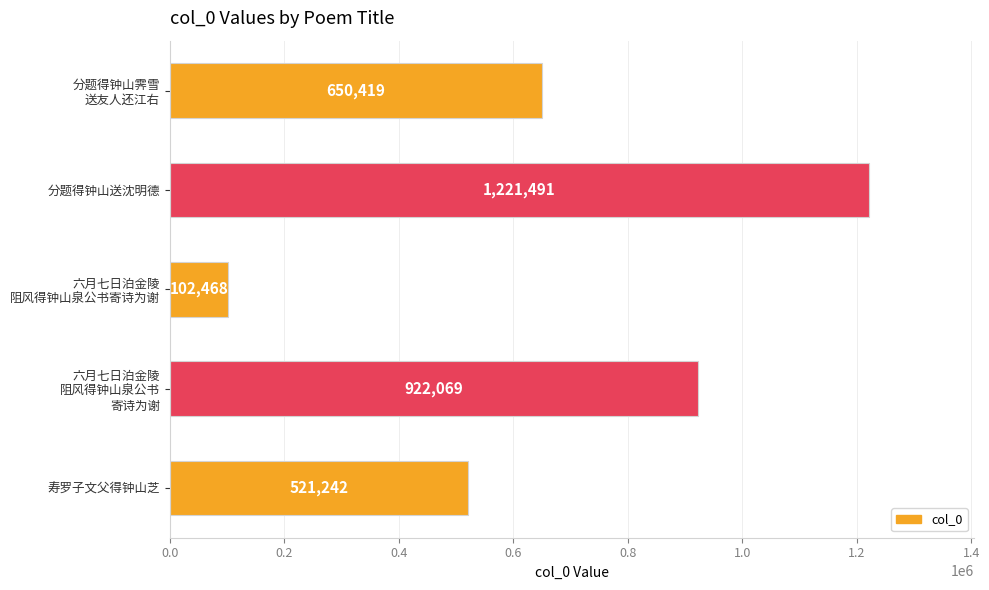

The chart shows a value of 352355 at 分题得钟山送沈明德. True or false?

False